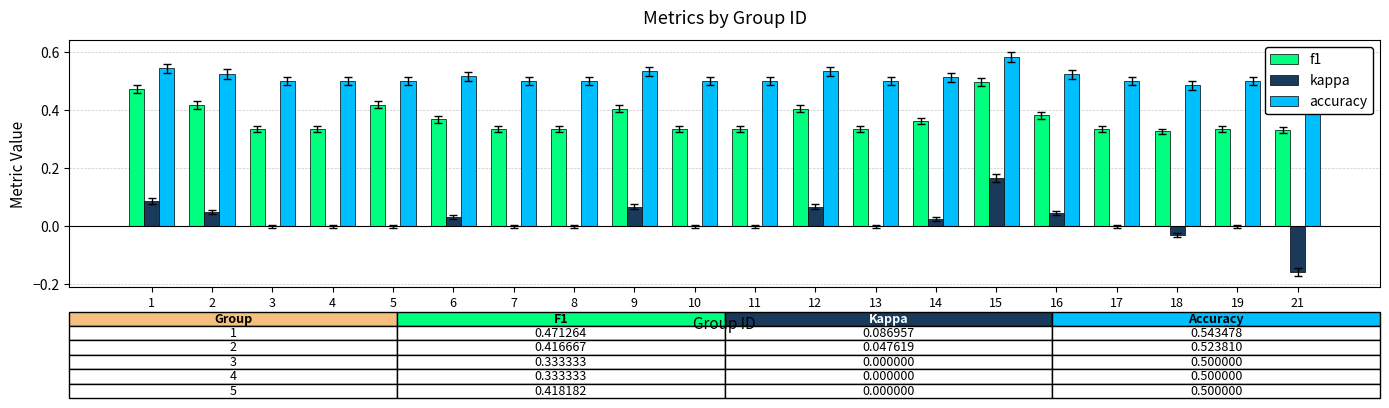

Which series has the largest total across all categories?

accuracy